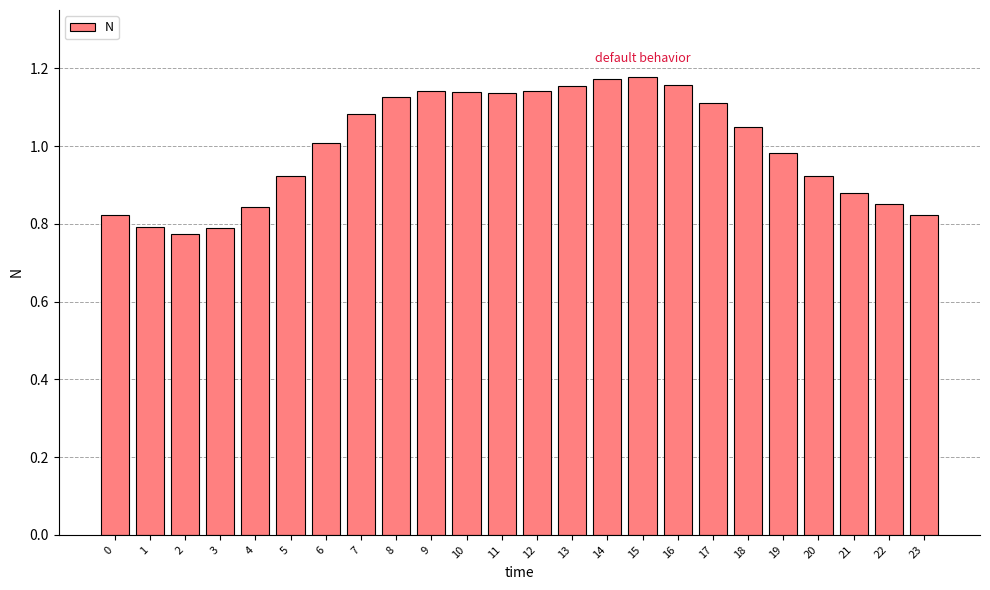

Does the chart contain any negative values?

No